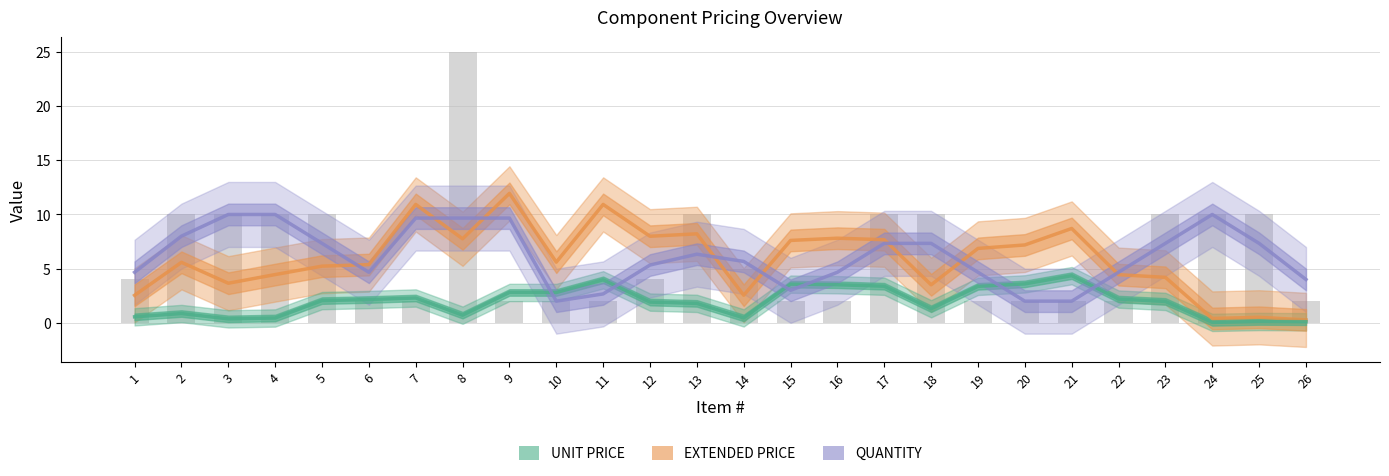

What is the sum of all EXTENDED PRICE values?

151.9